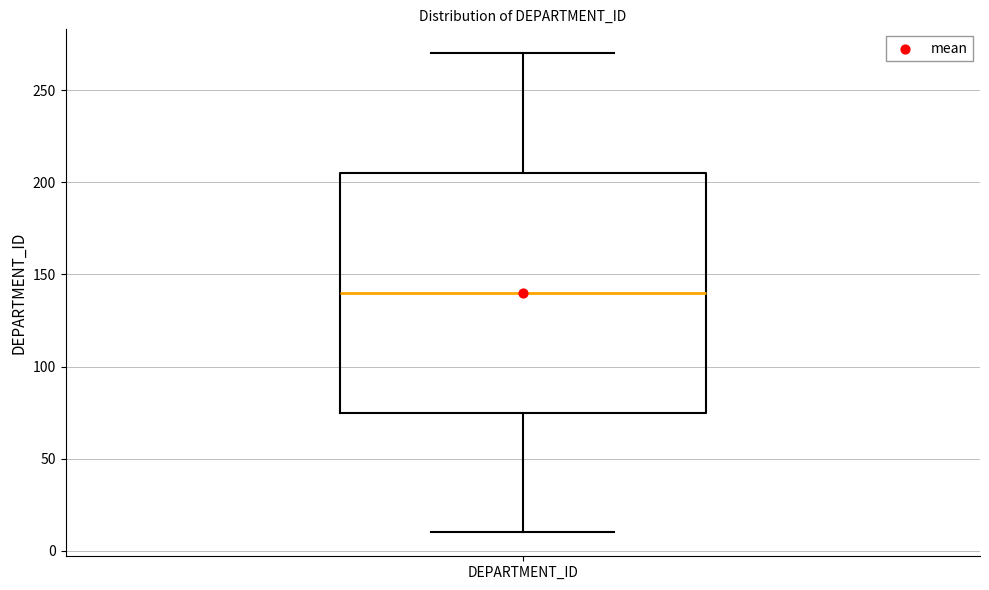

Transcribe this box plot: give where the median line is, the range the box spans, and where the two whiskers end, as read against the y-axis. The values are not printed on the chart, so give them approximately, as read against the axis.

median 140, box 75 to 205, whiskers 10 to 270